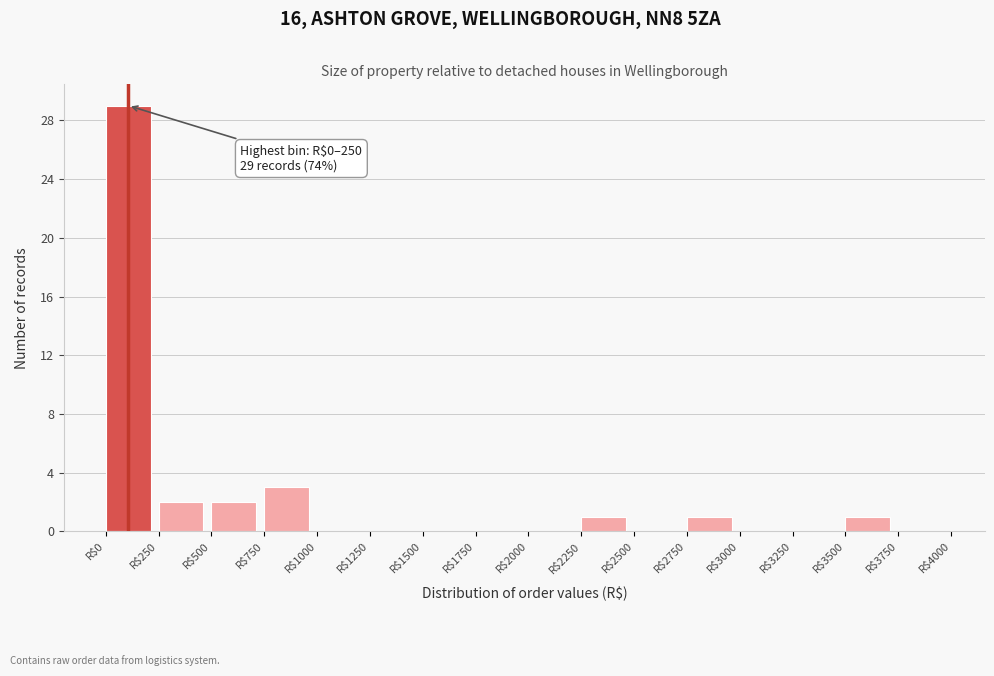

Which range on the x-axis has the tallest bar?

0 to 250